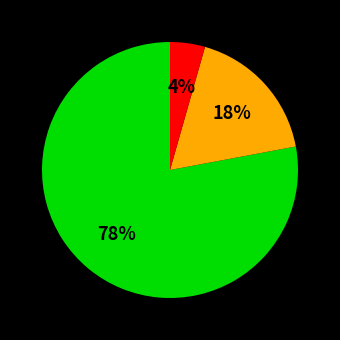

Is there any slice that represents more than half of the pie?

Yes